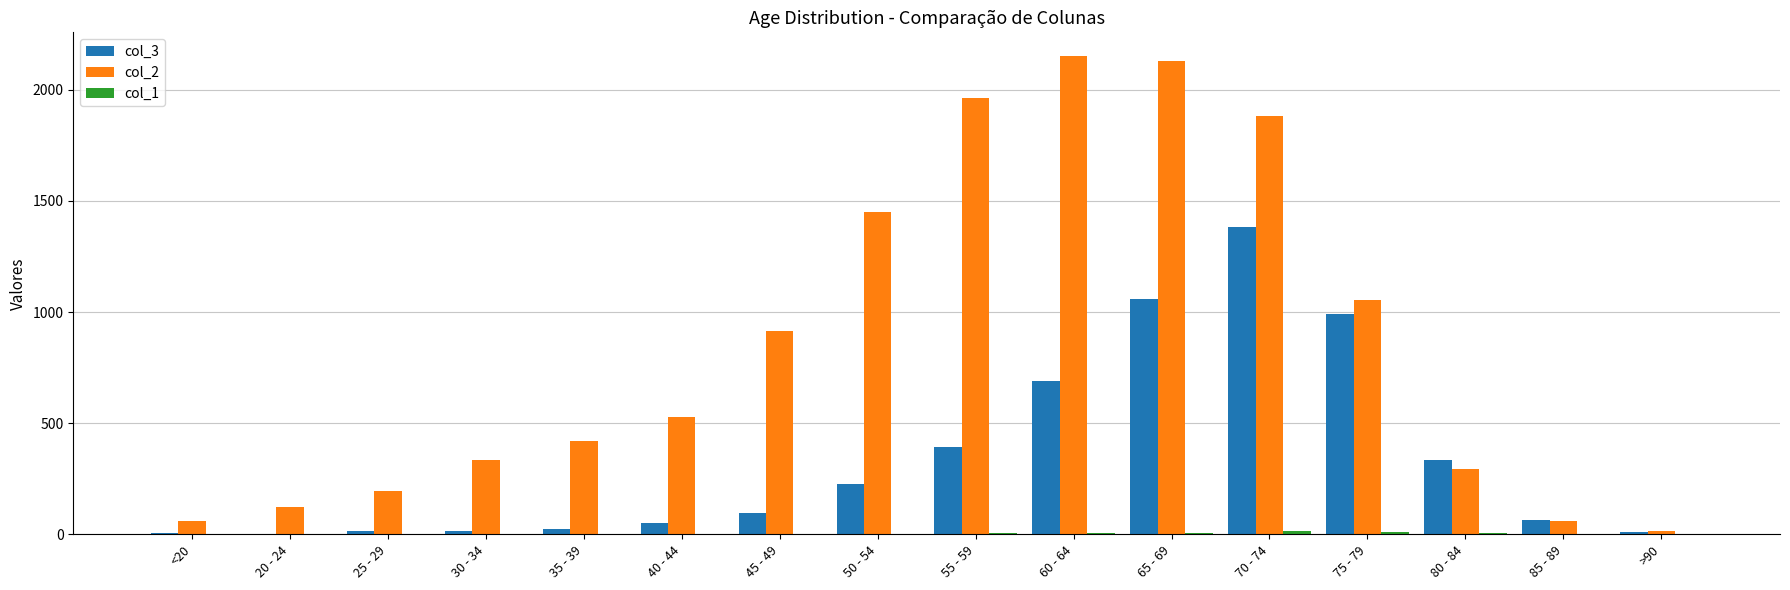

The value of col_2 at 80 - 84 is 179. True or false?

False